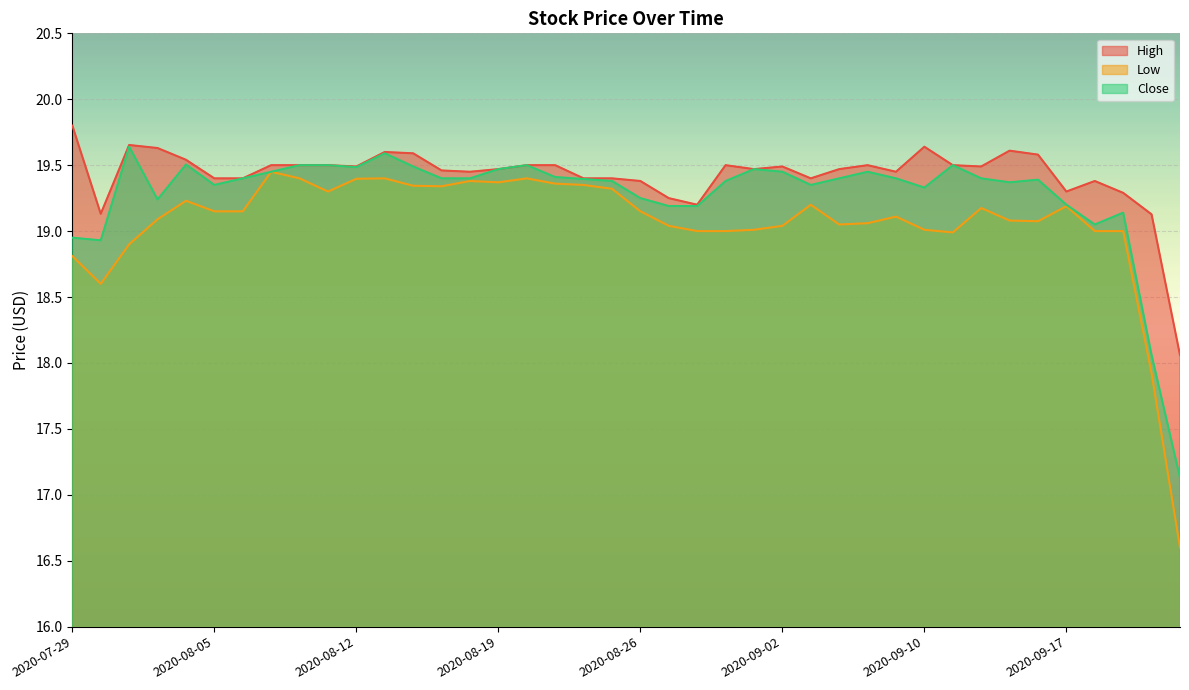

How many values in the Low series exceed 19?

30